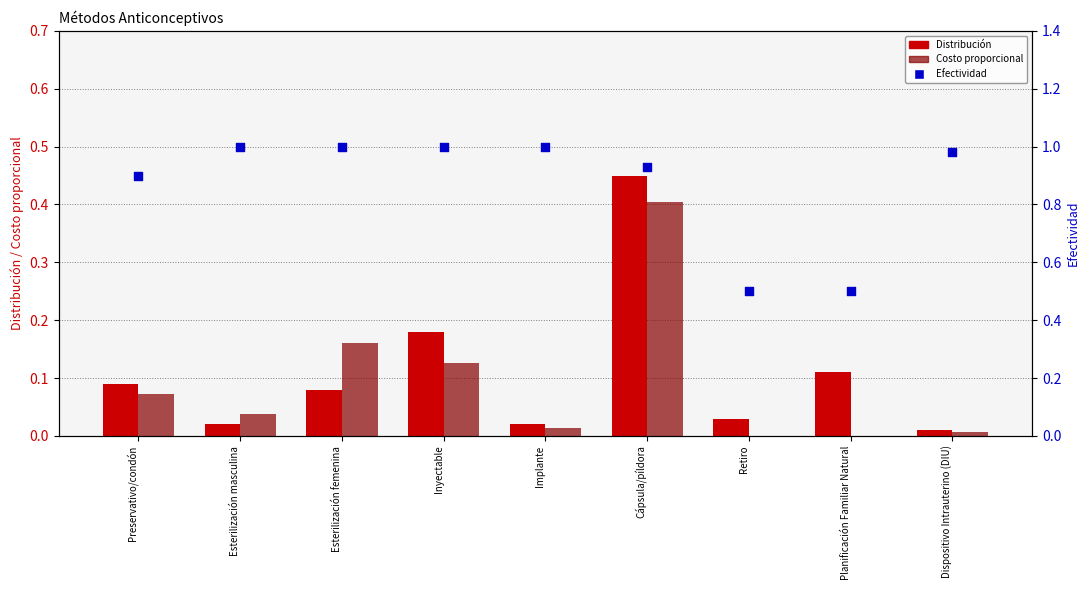

Which series contains the highest Y value?

Efectividad